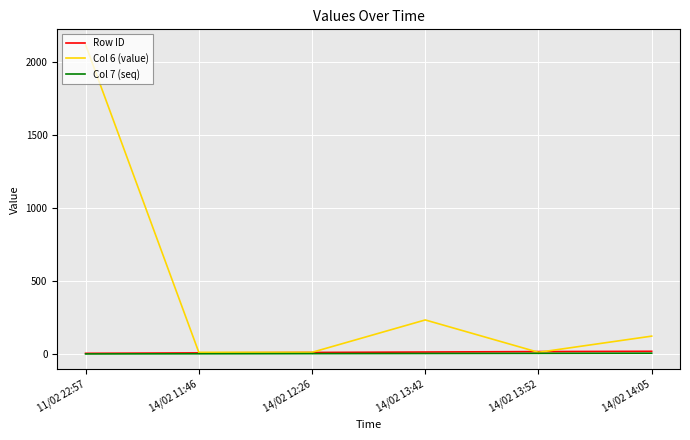

At which category is the sum across all series the highest?

11/02 22:57